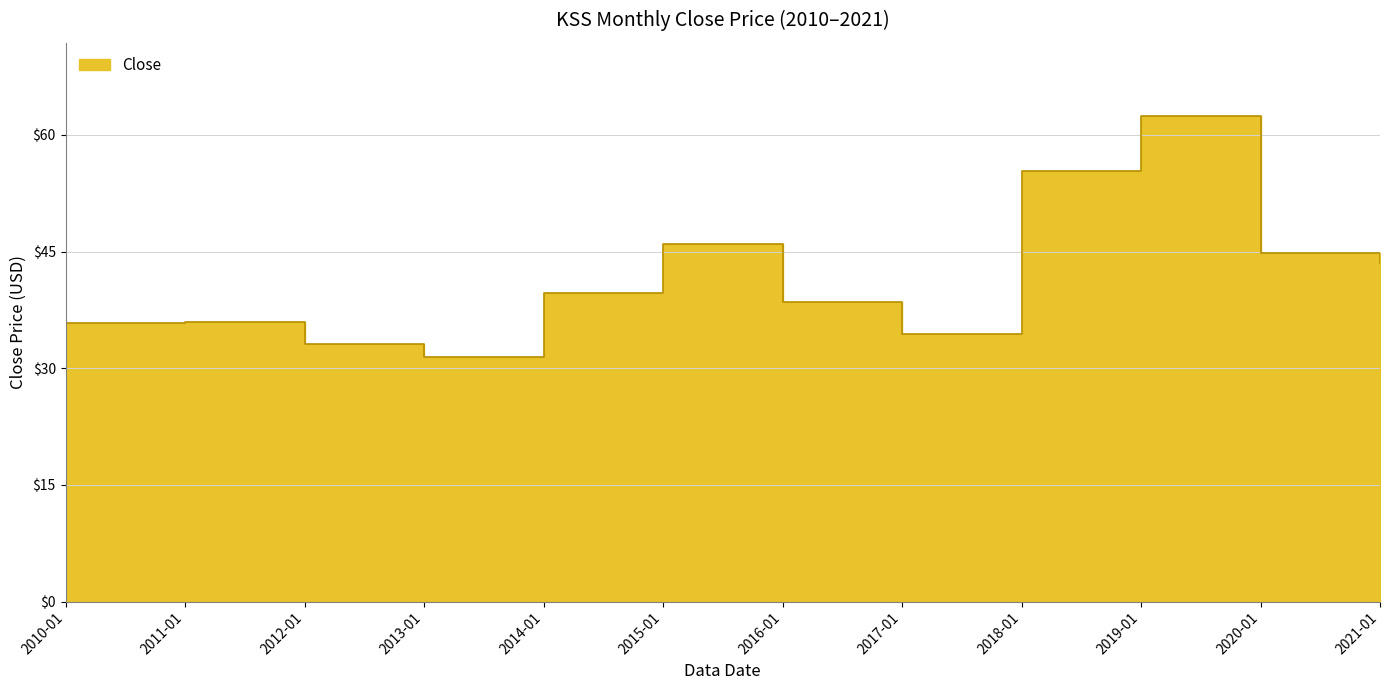

Is it true that the value at 2016-01 is 21.4?

False